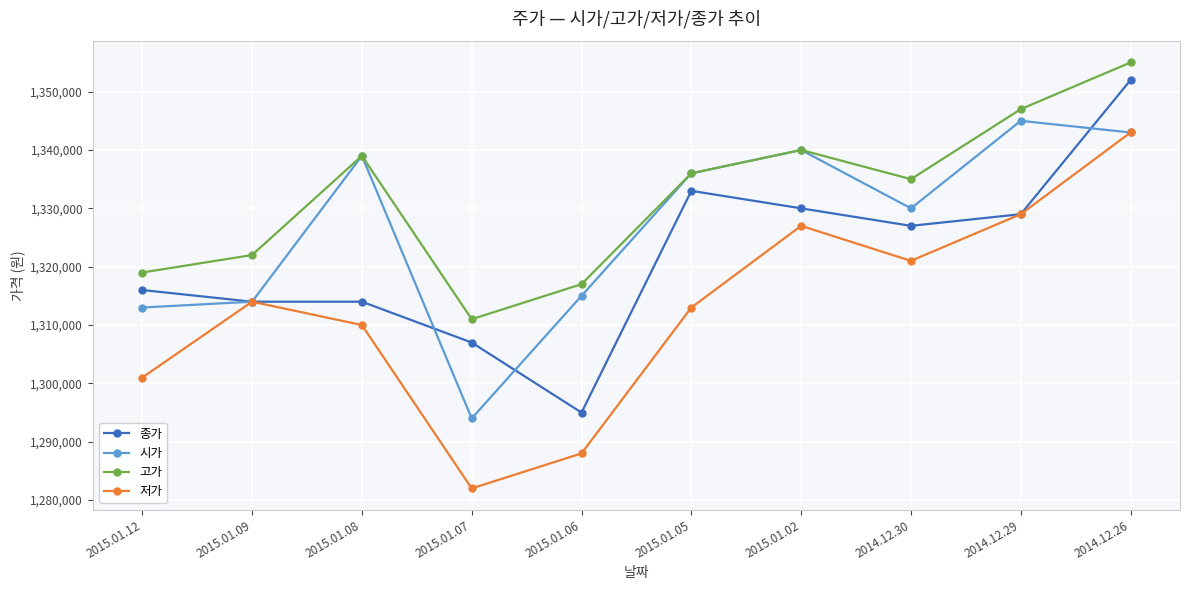

Between 2015.01.08 and 2014.12.26, which series saw the biggest shift?

종가